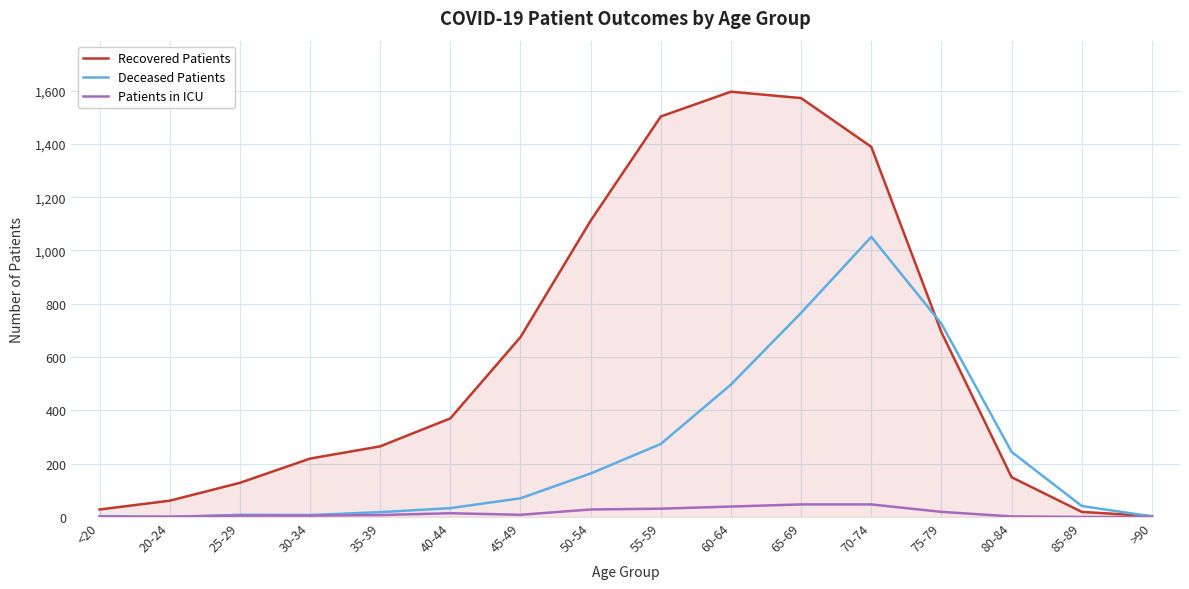

List the series in order of their peak value, lowest first.

Patients in ICU, Deceased Patients, Recovered Patients